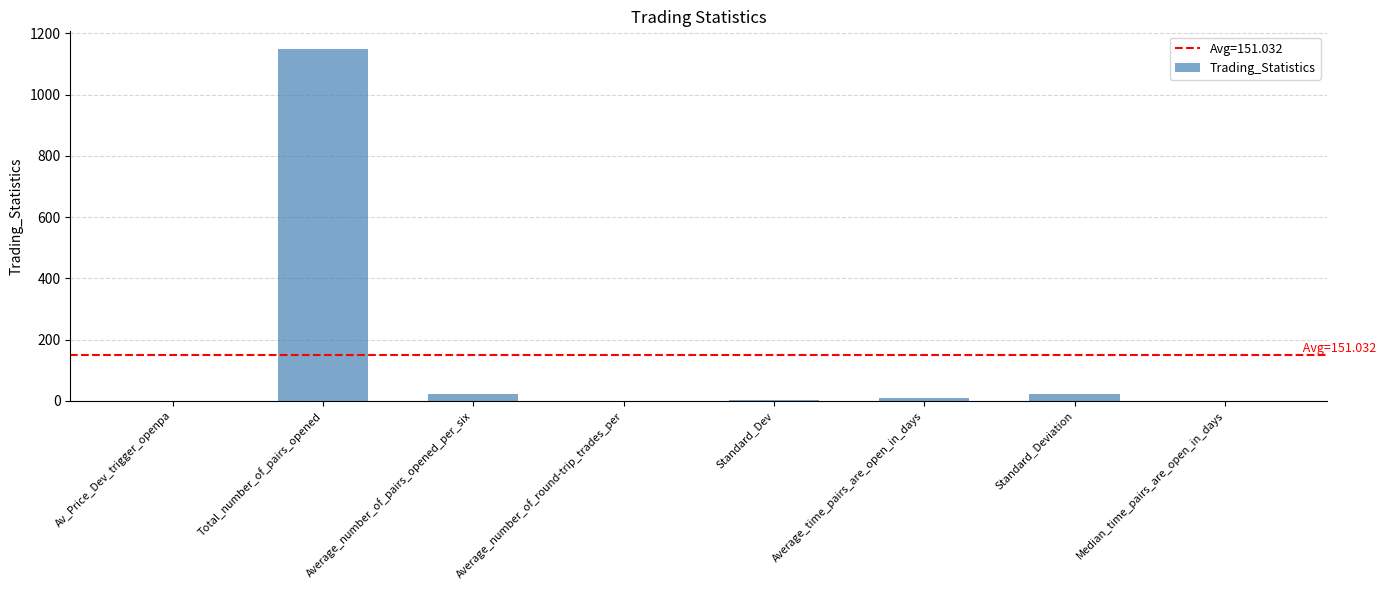

What is the maximum value shown in the chart?

1149.0